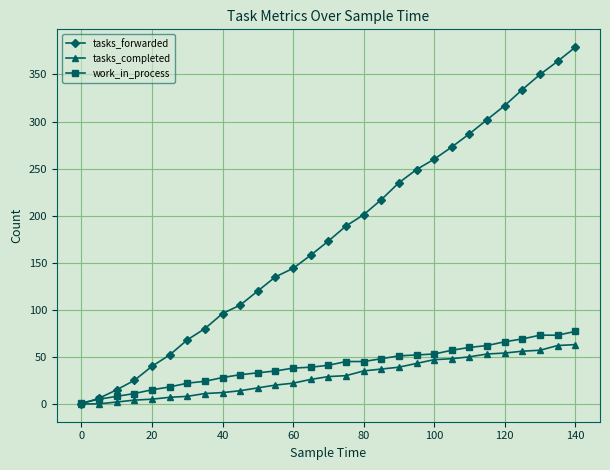

True or false: tasks_forwarded has more than 1 points higher than both neighbors.

False